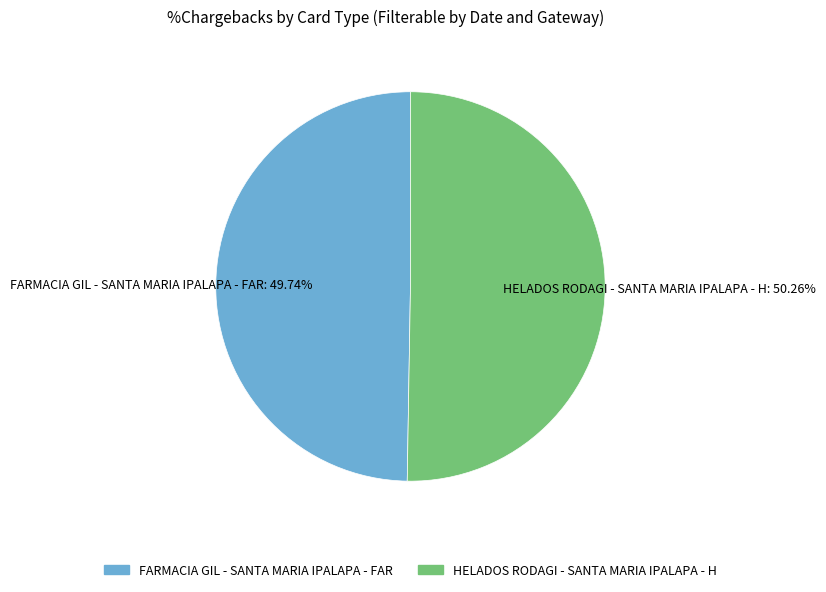

To the nearest percent, what is the difference between the largest and smallest slice percentages?

1%